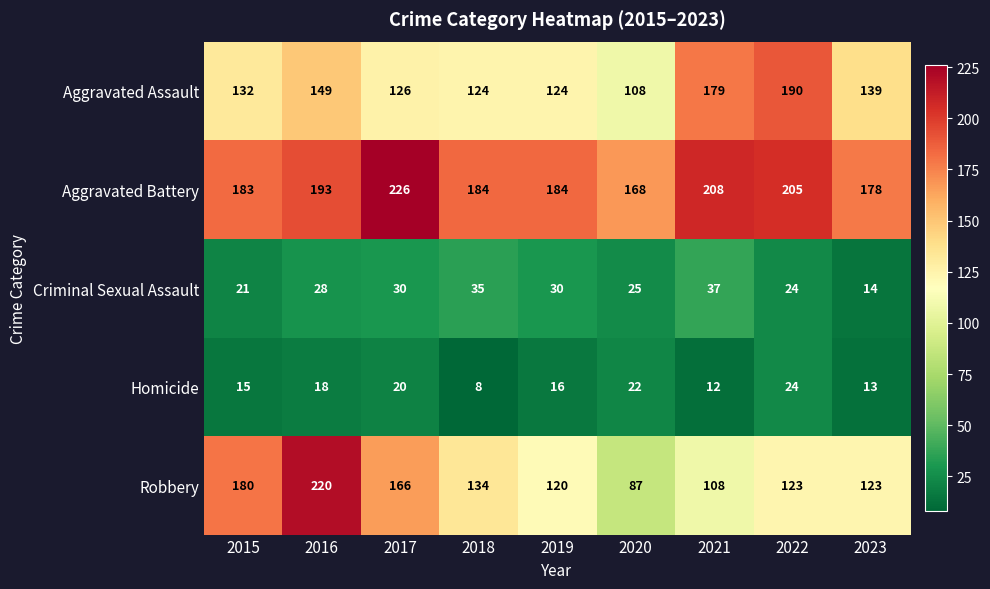

What is the difference between the highest and lowest values at 2020?

146